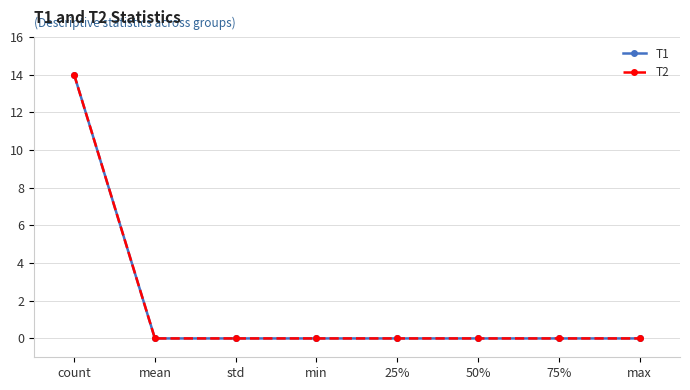

True or false: T2 and T1 cross at least once.

False